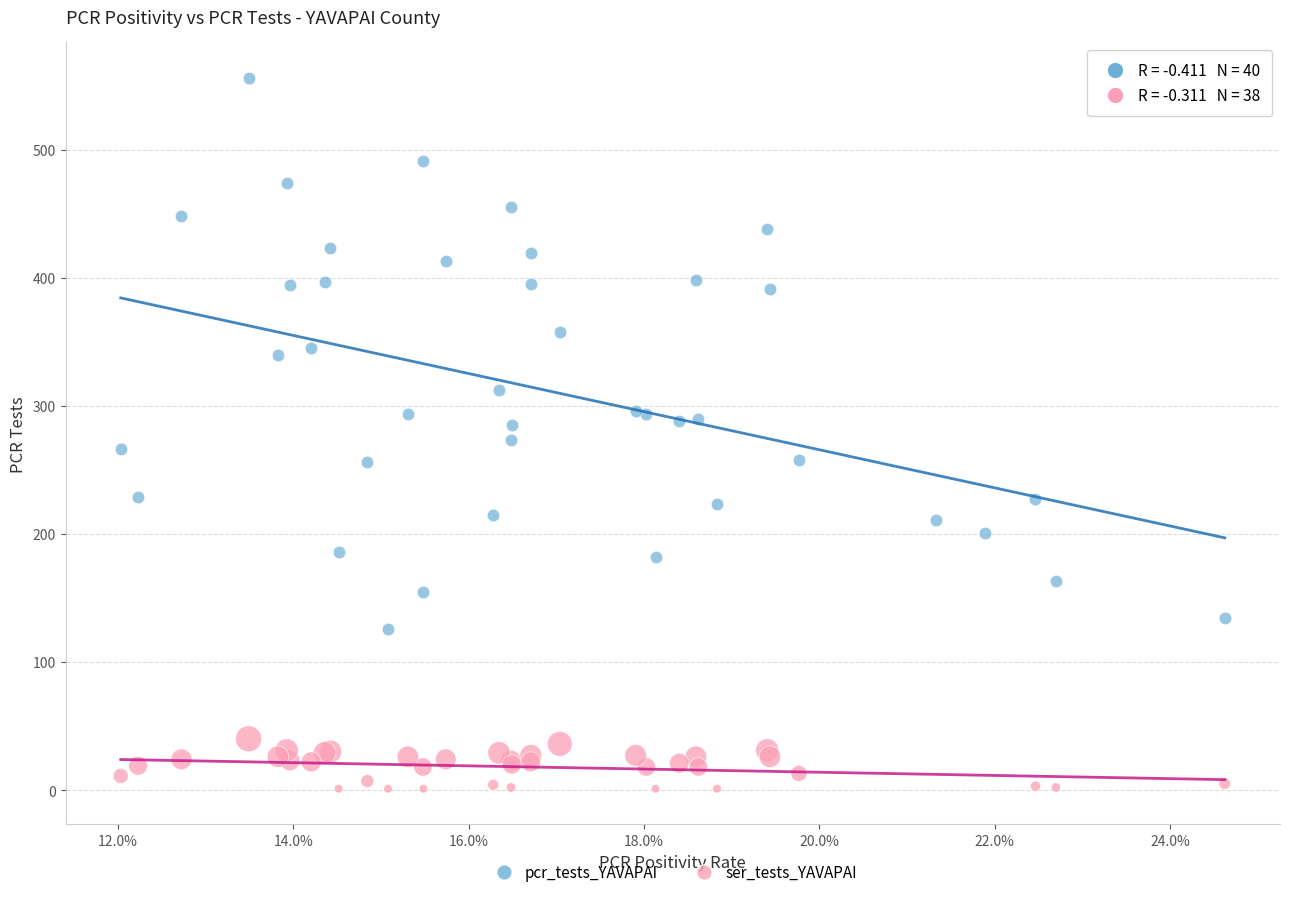

Which series contains the highest Y value?

pcr_tests_YAVAPAI